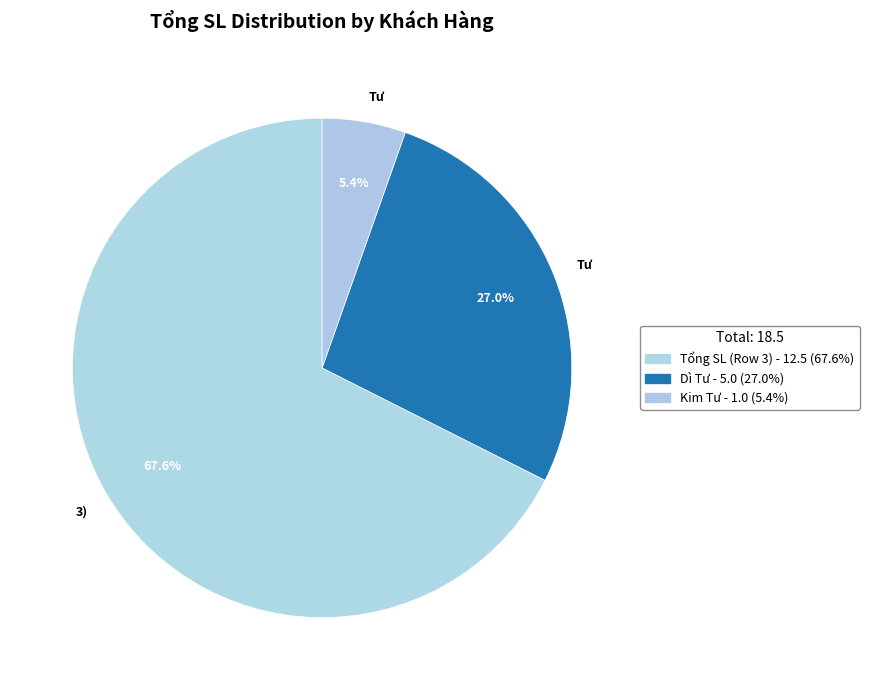

How many segments does this pie chart have?

3